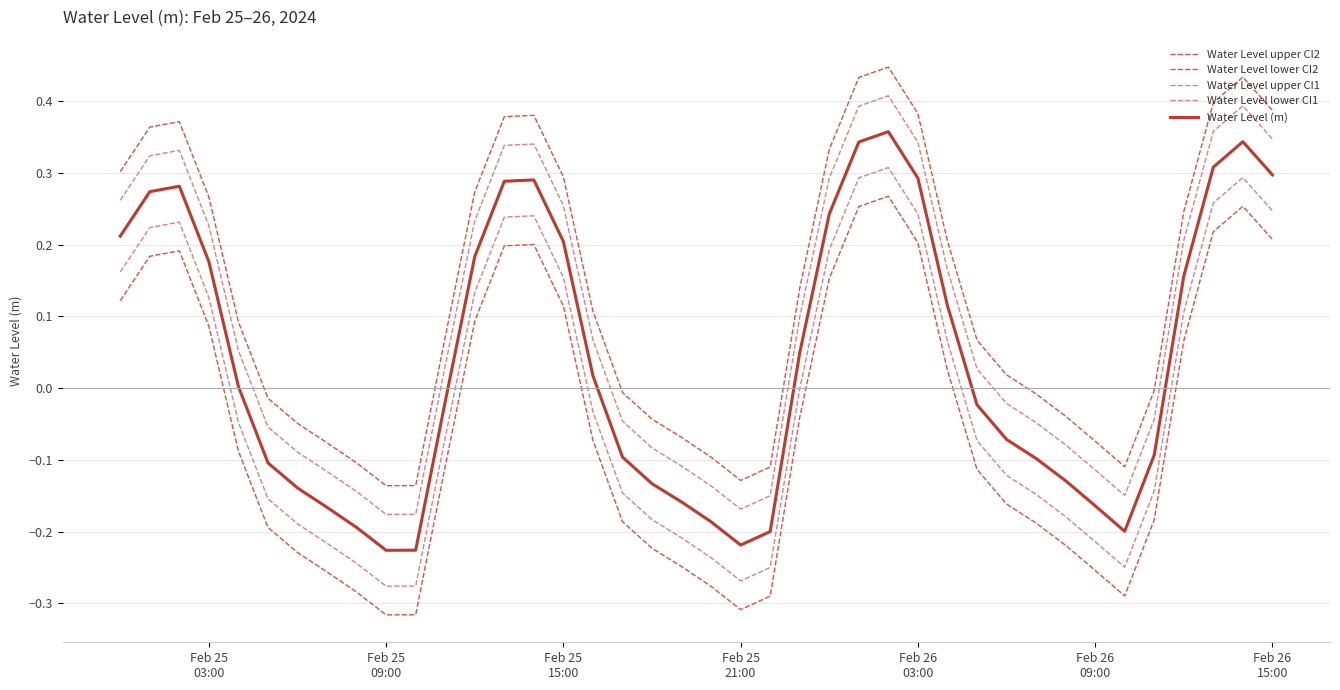

Does the chart display data point markers on the line(s)?

No